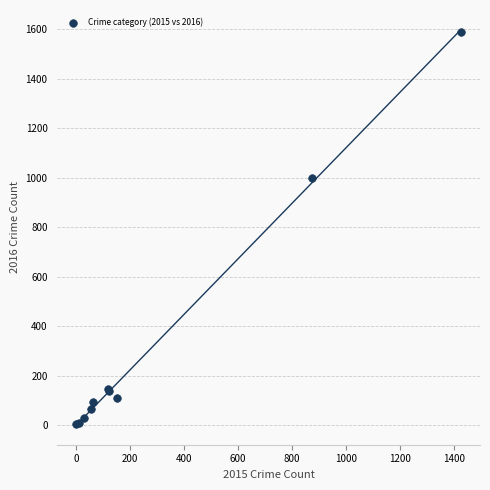

What Y value in the scatter plot is closest to 795?

999